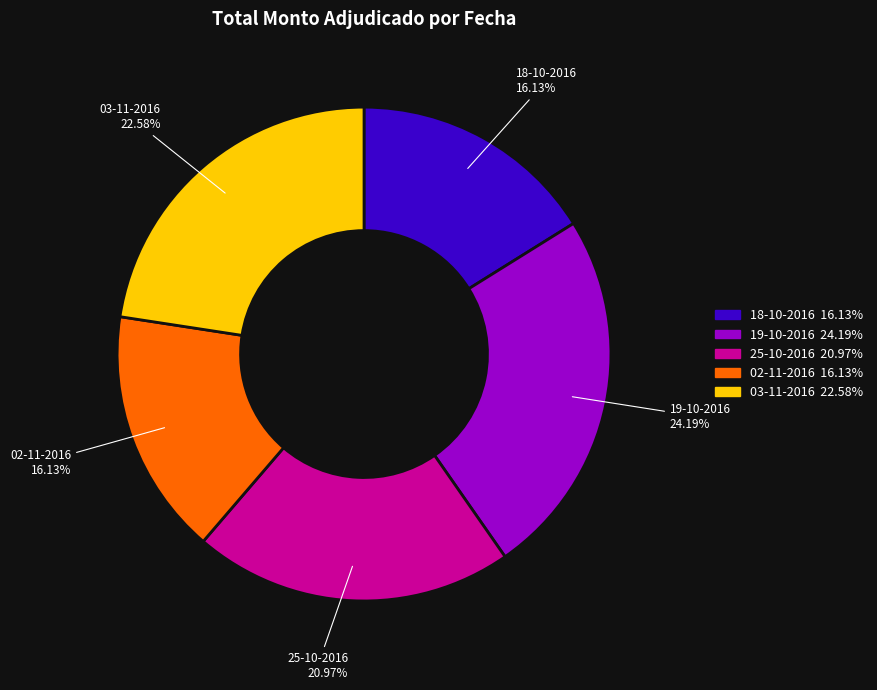

Which slice is the largest?

19-10-2016